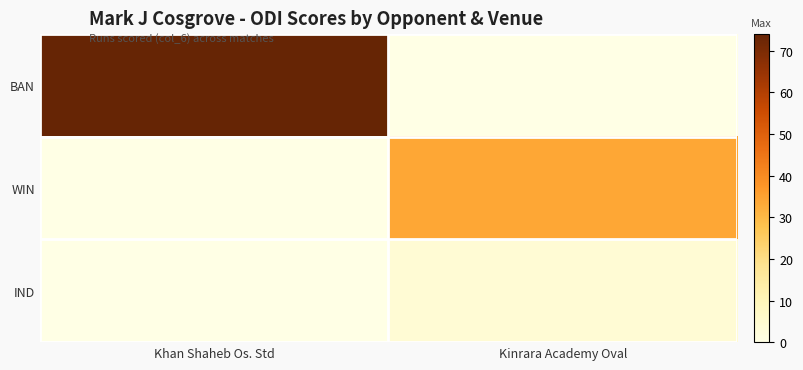

Reading right to left, transcribe all the data shown in this chart.

BAN: Kinrara Academy Oval=0	Khan Shaheb Os. Std=74
WIN: Kinrara Academy Oval=34	Khan Shaheb Os. Std=0
IND: Kinrara Academy Oval=4	Khan Shaheb Os. Std=0